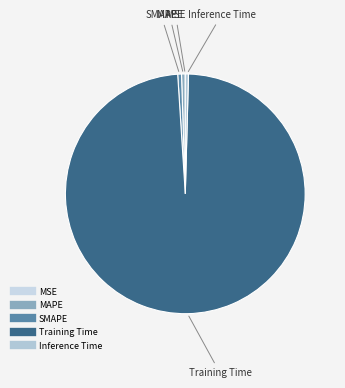

Is there any slice that represents more than half of the pie?

Yes